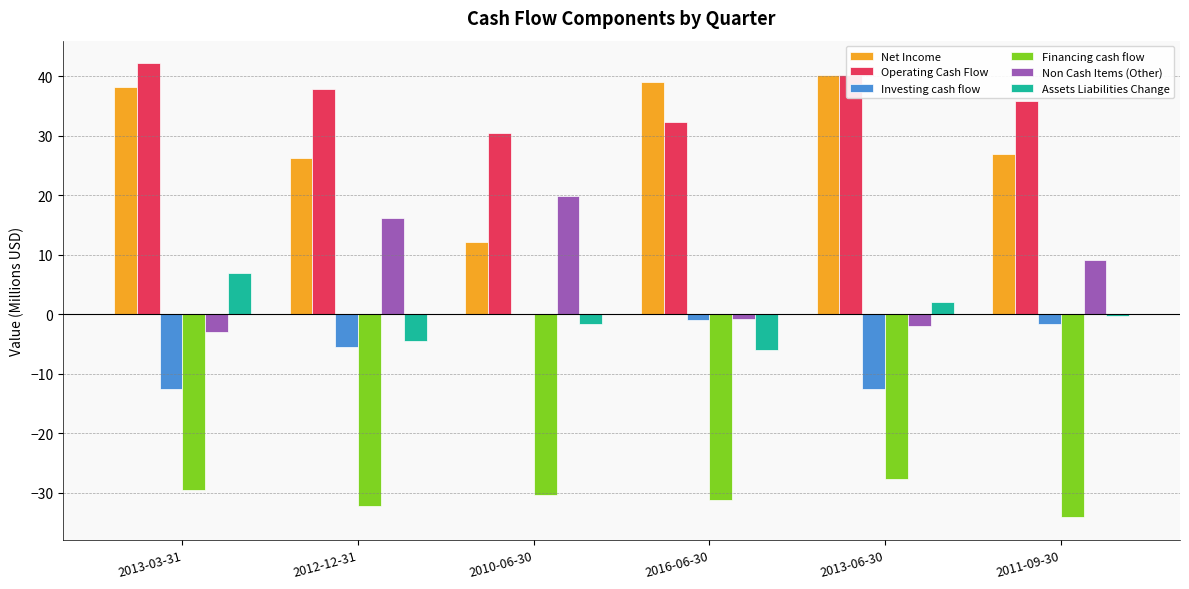

What is the maximum value shown in the chart?

42.2